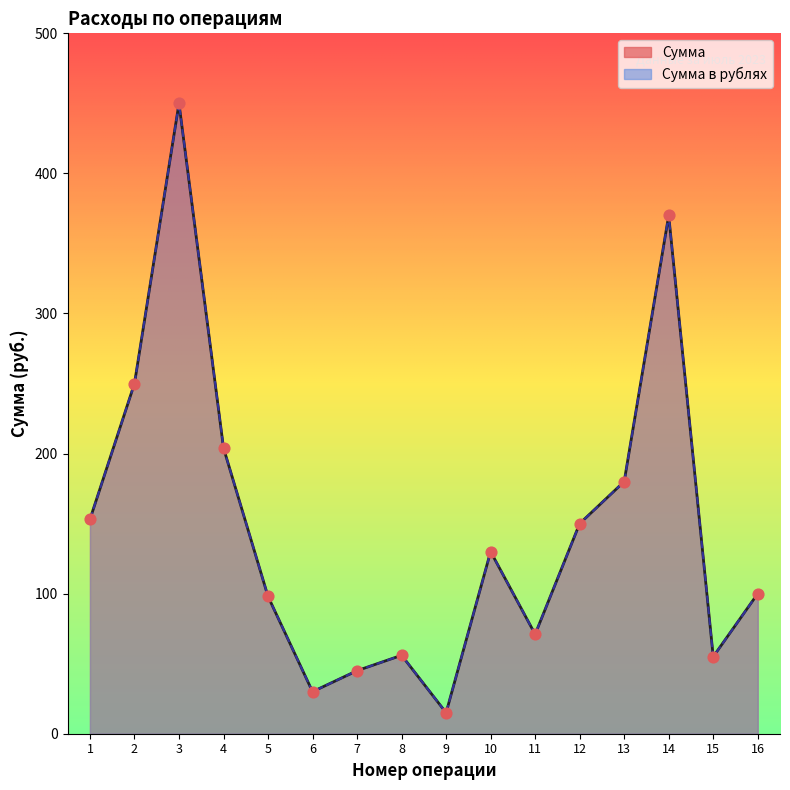

Which series contains the highest Y value?

Сумма